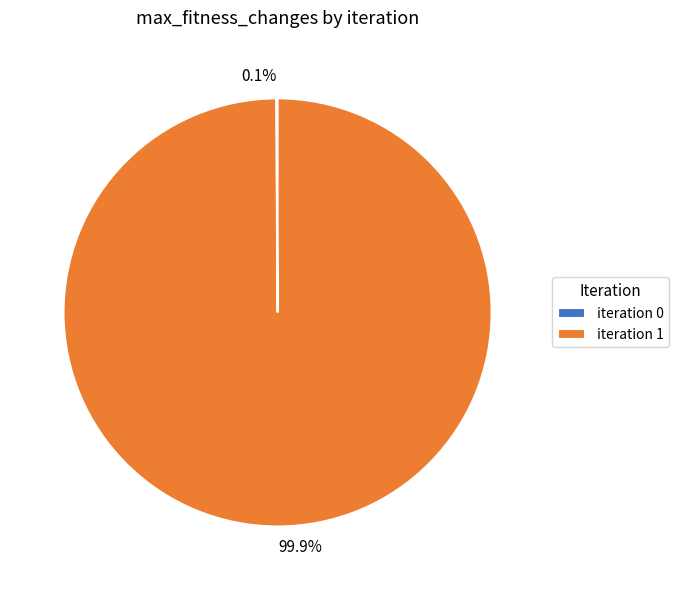

Is there a majority slice in this chart?

Yes